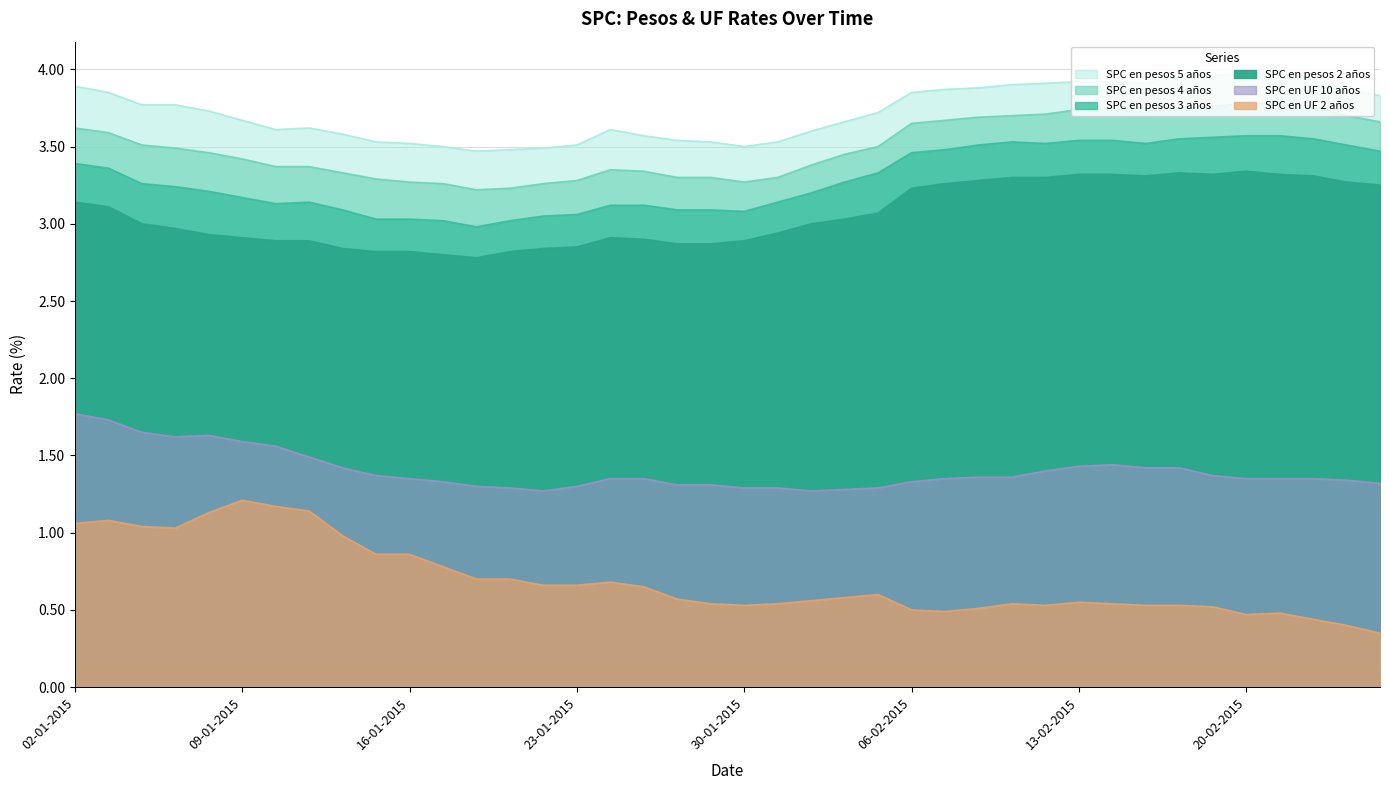

At which category is the sum across all series the highest?

02-01-2015